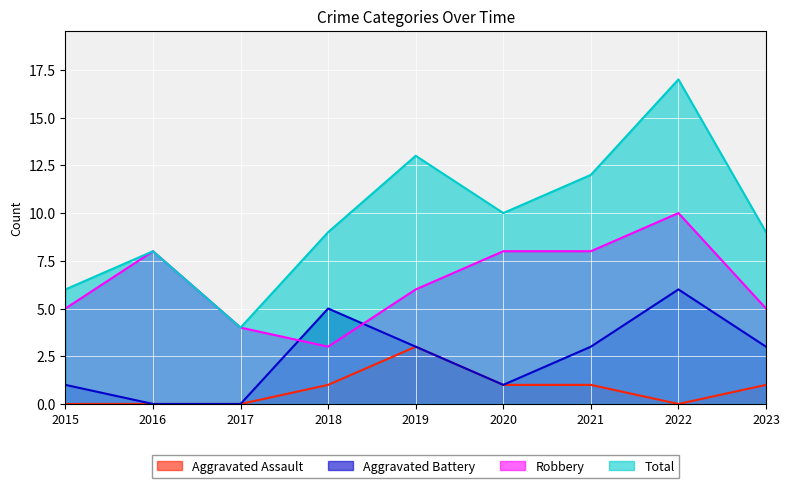

How many interior local valleys does the Robbery series have?

1